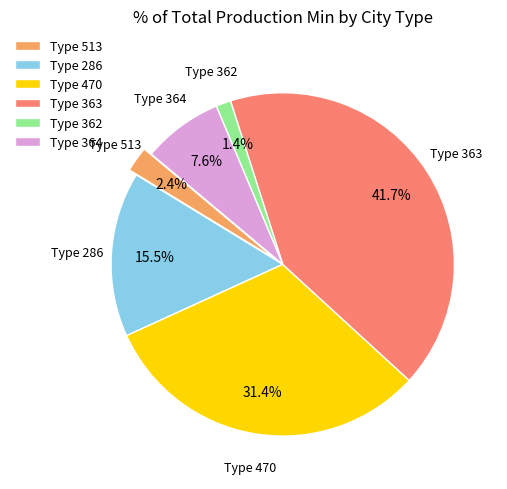

Rank the categories by value from lowest to highest.

Type 362, Type 513, Type 364, Type 286, Type 470, Type 363